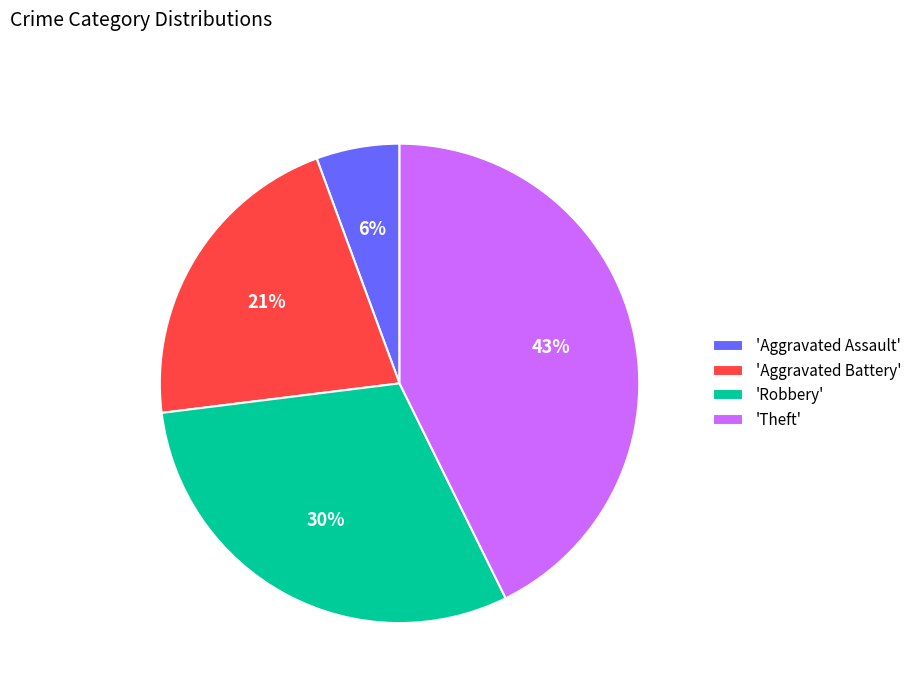

What percentage is the 'Aggravated Assault' slice, to the nearest percent?

6%